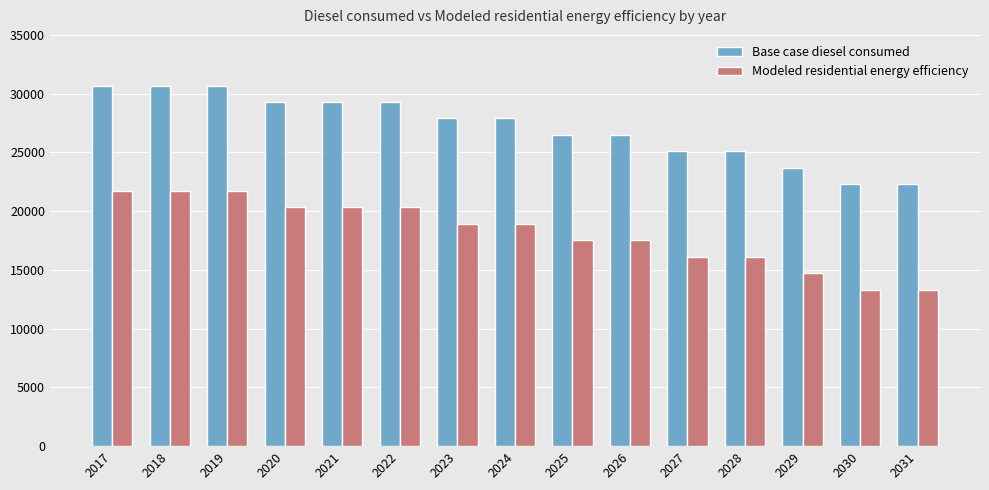

What is the difference between the highest and lowest values at 2025?

8966.3